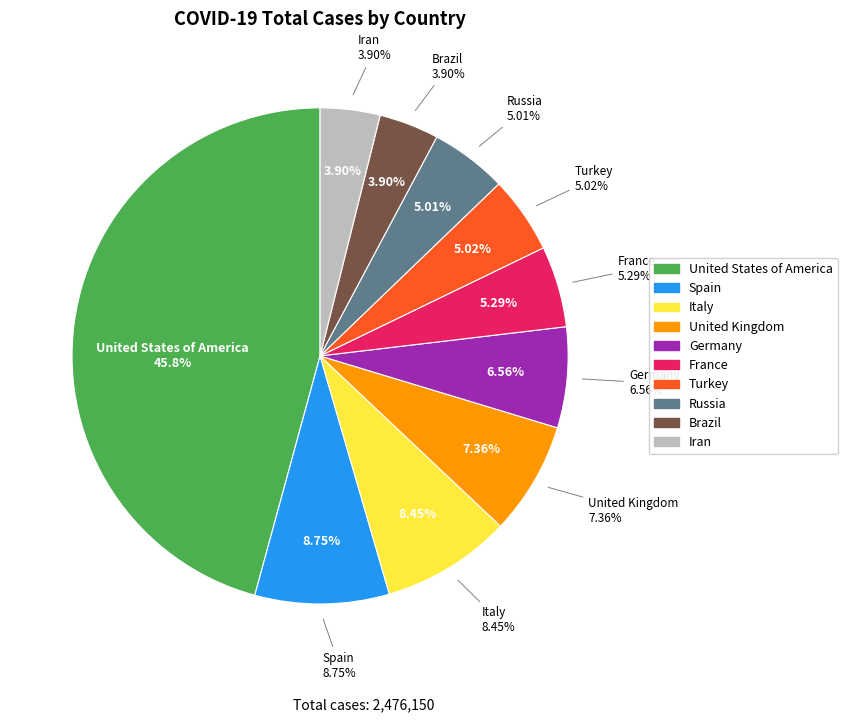

What is the change in value from United_States_of_America to Brazil?

-1036510